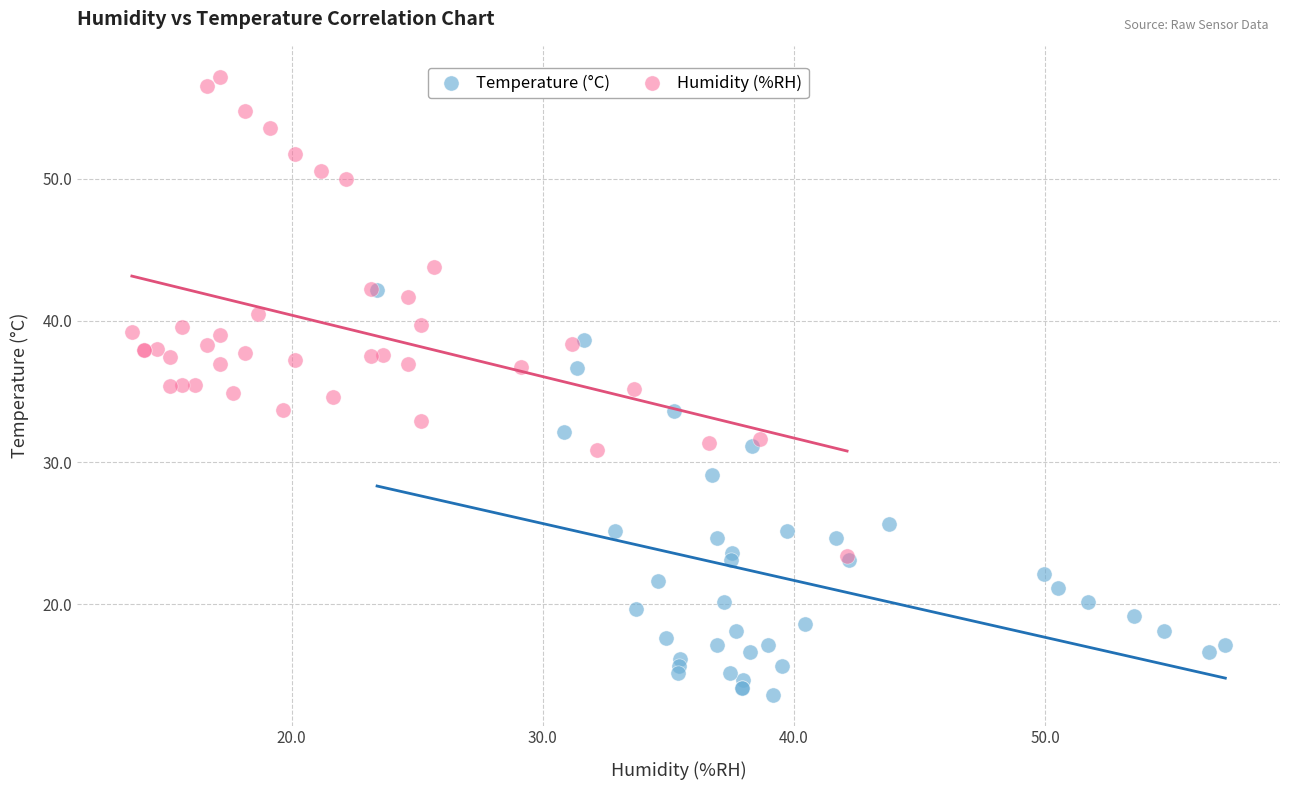

What are all the series names shown in the legend?

Temperature (°C), Humidity (%RH)